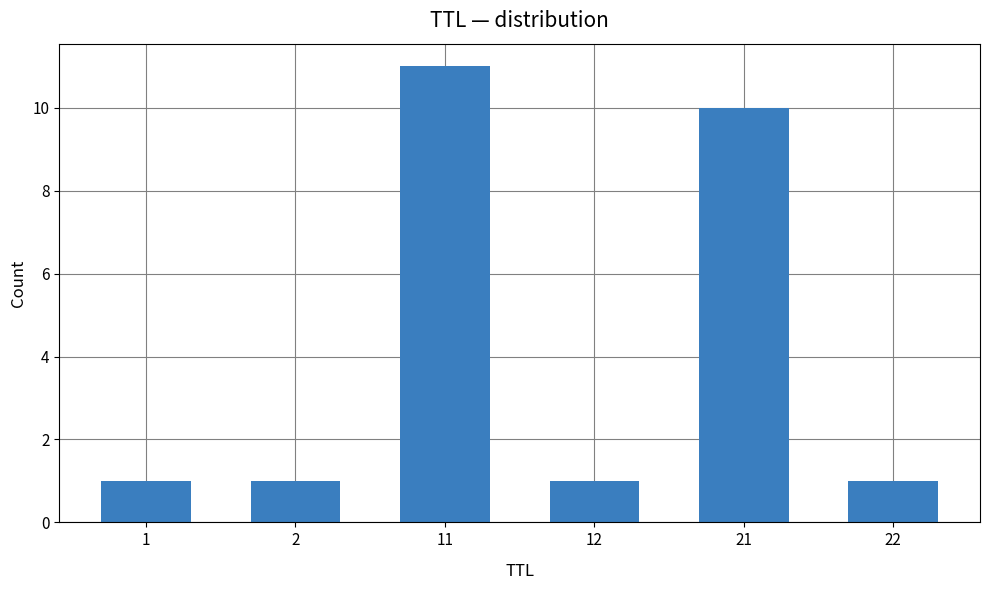

How many bars are there in total?

6